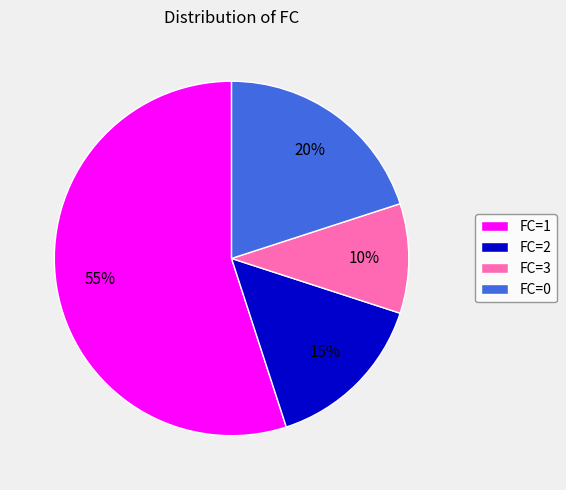

True or false: FC=3 accounts for 10% of the total.

True